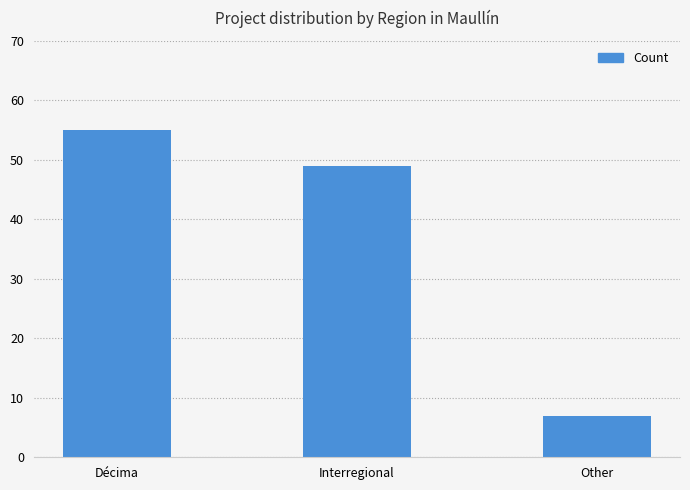

Which has a higher value, Décima or Interregional?

Décima